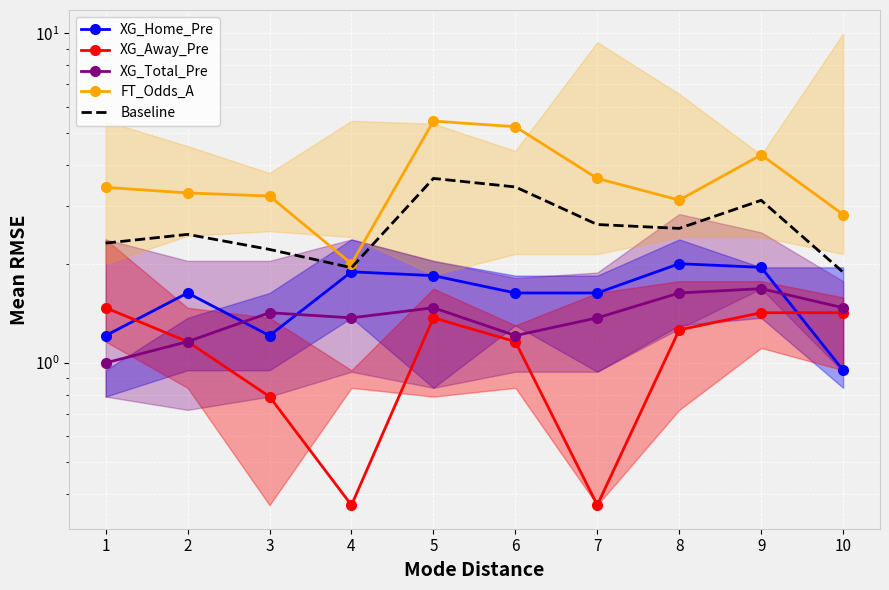

At which category is the sum across all series the highest?

5